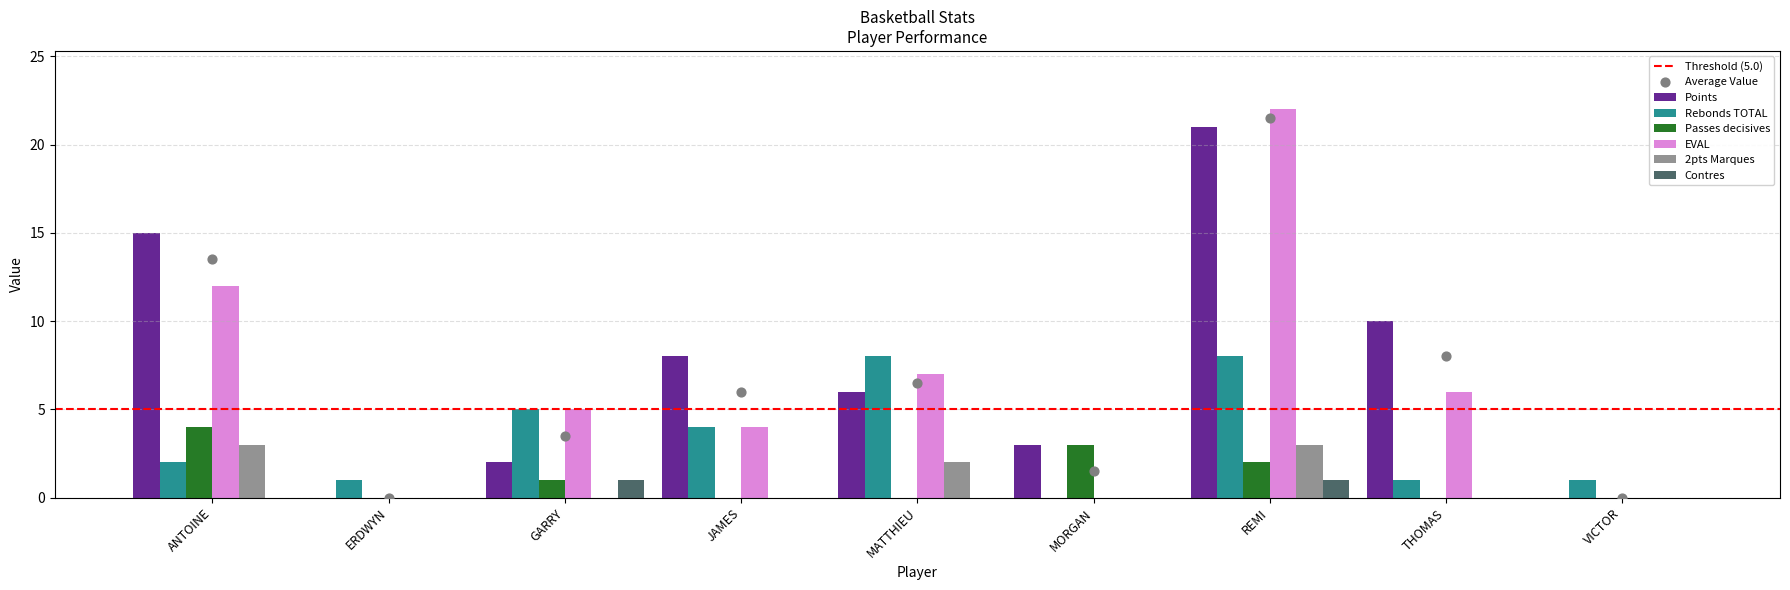

What are all the series names shown in the legend?

Points, Rebonds TOTAL, Passes decisives, EVAL, 2pts Marques, Contres